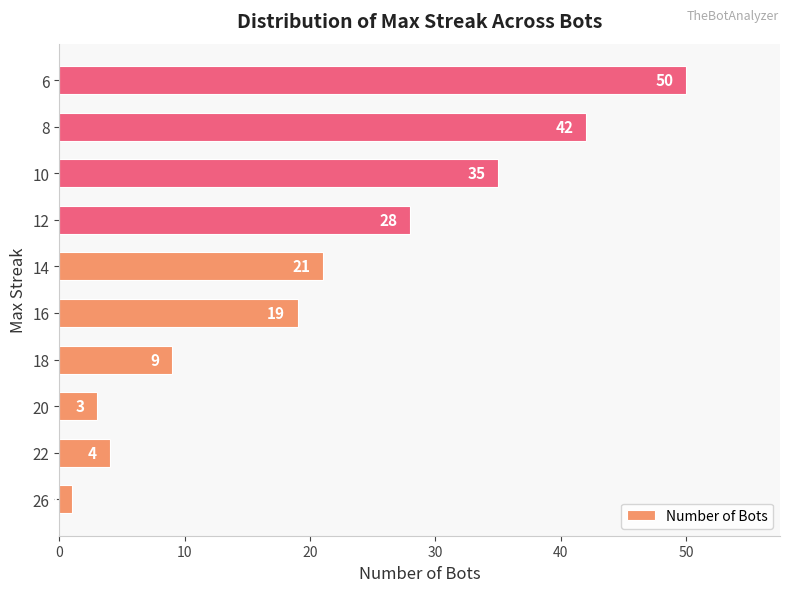

Which category has the highest value across all series?

6